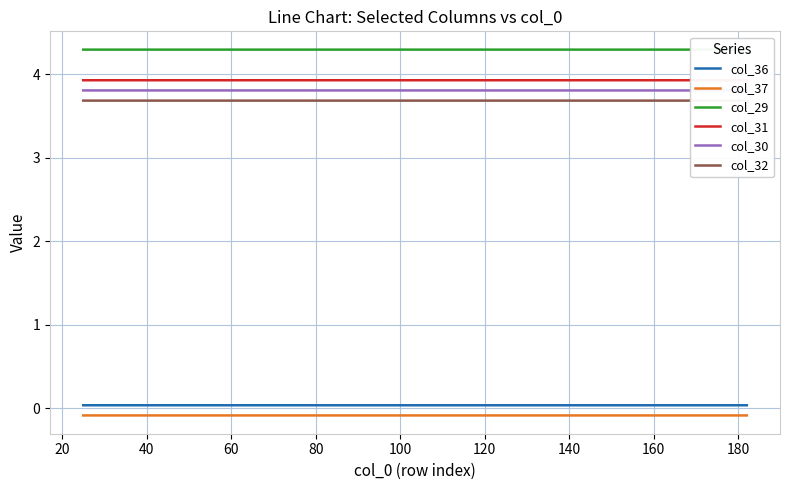

True or false: col_32 and col_36 intersect in this chart.

False